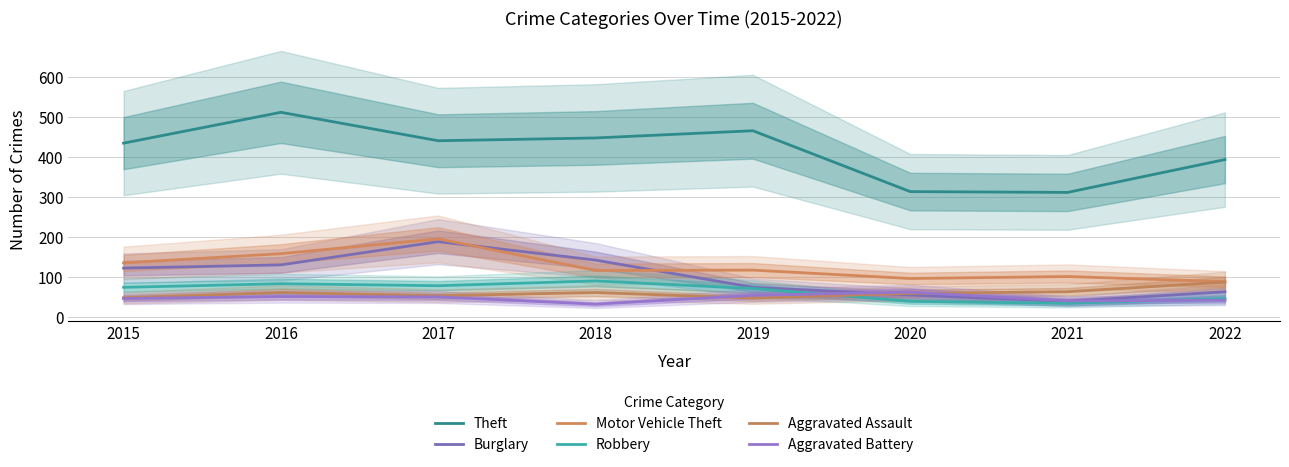

Rank the series at 2022 from highest to lowest value.

Theft, Motor Vehicle Theft, Aggravated Assault, Burglary, Robbery, Aggravated Battery